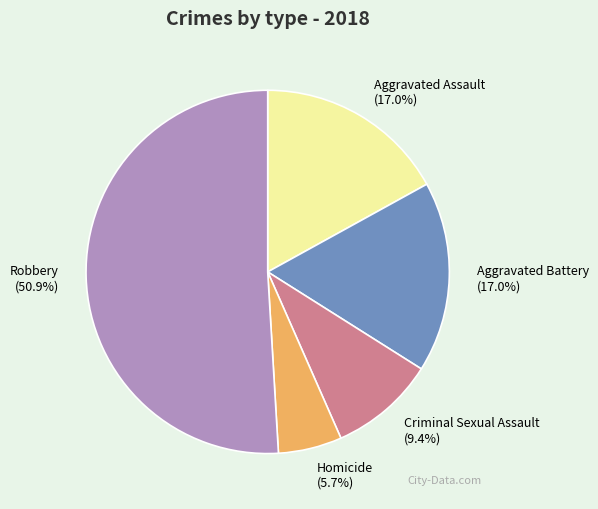

What is the largest slice in the pie chart?

Robbery